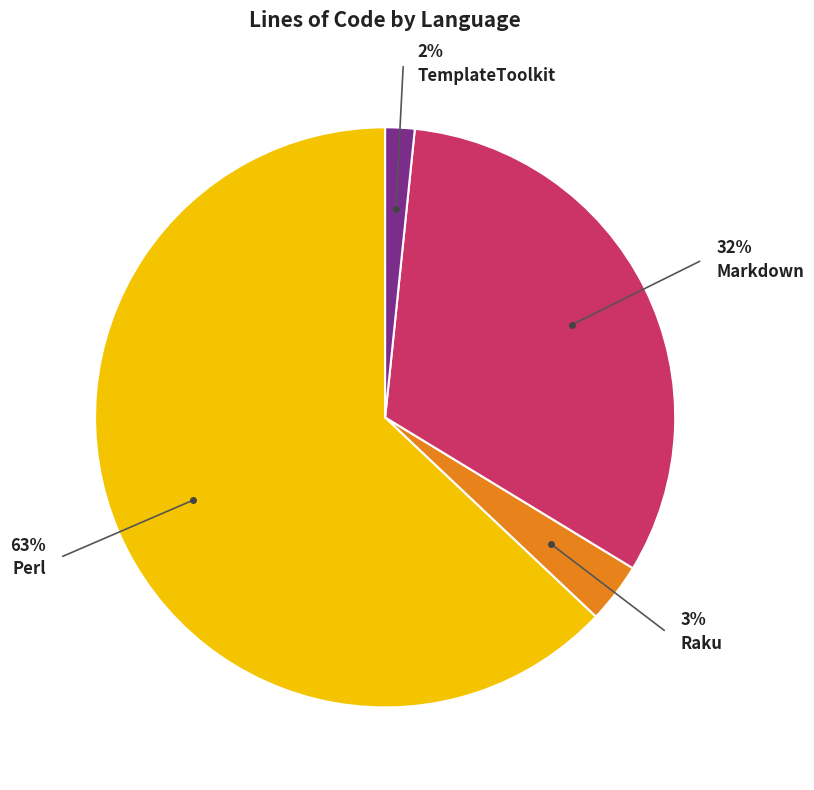

To the nearest percent, what portion does Markdown represent?

32%